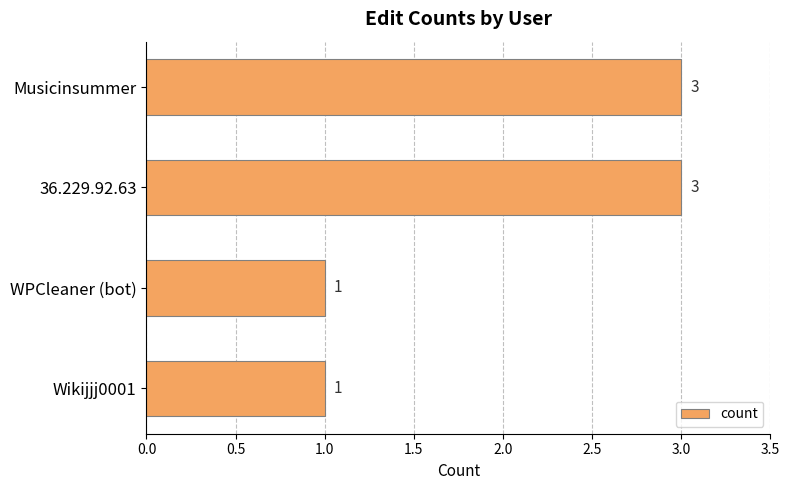

How many values are between 1 and 3?

4